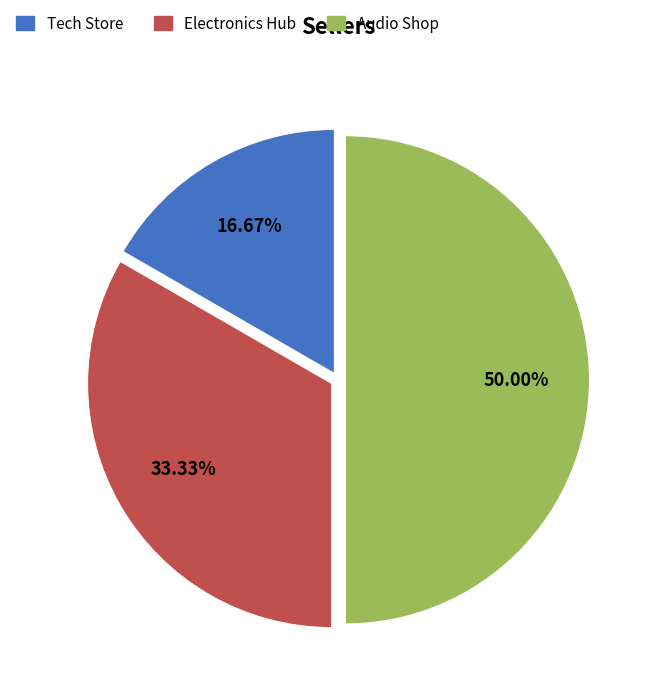

To the nearest percent, what portion does Electronics Hub represent?

33%